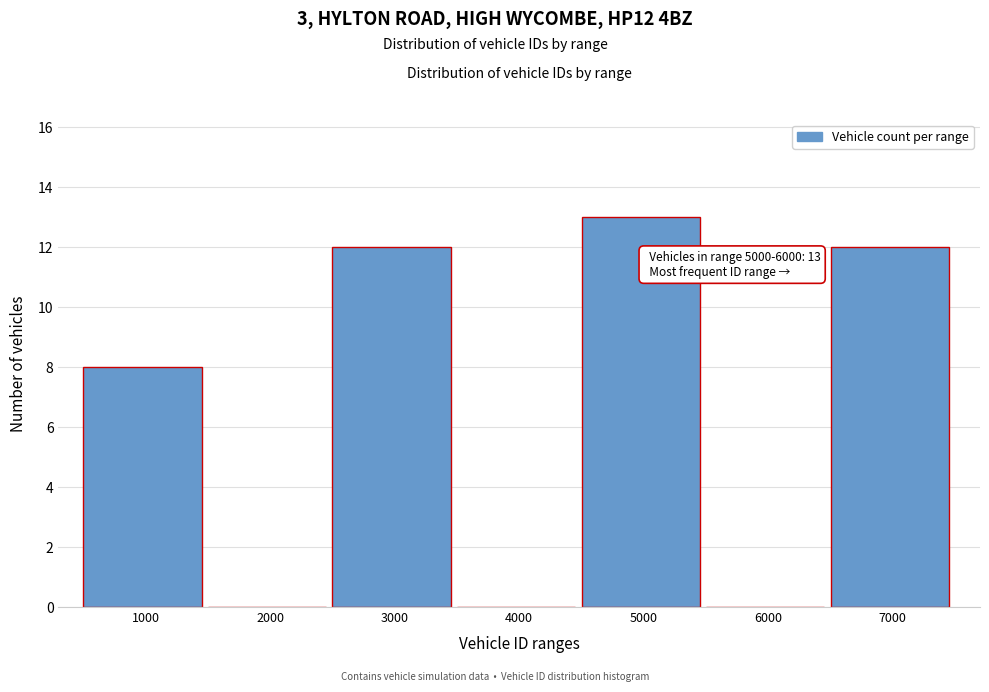

Reading left to right, list all the values displayed in this chart.

1000=8	2000=0	3000=12	4000=0	5000=13	6000=0	7000=12